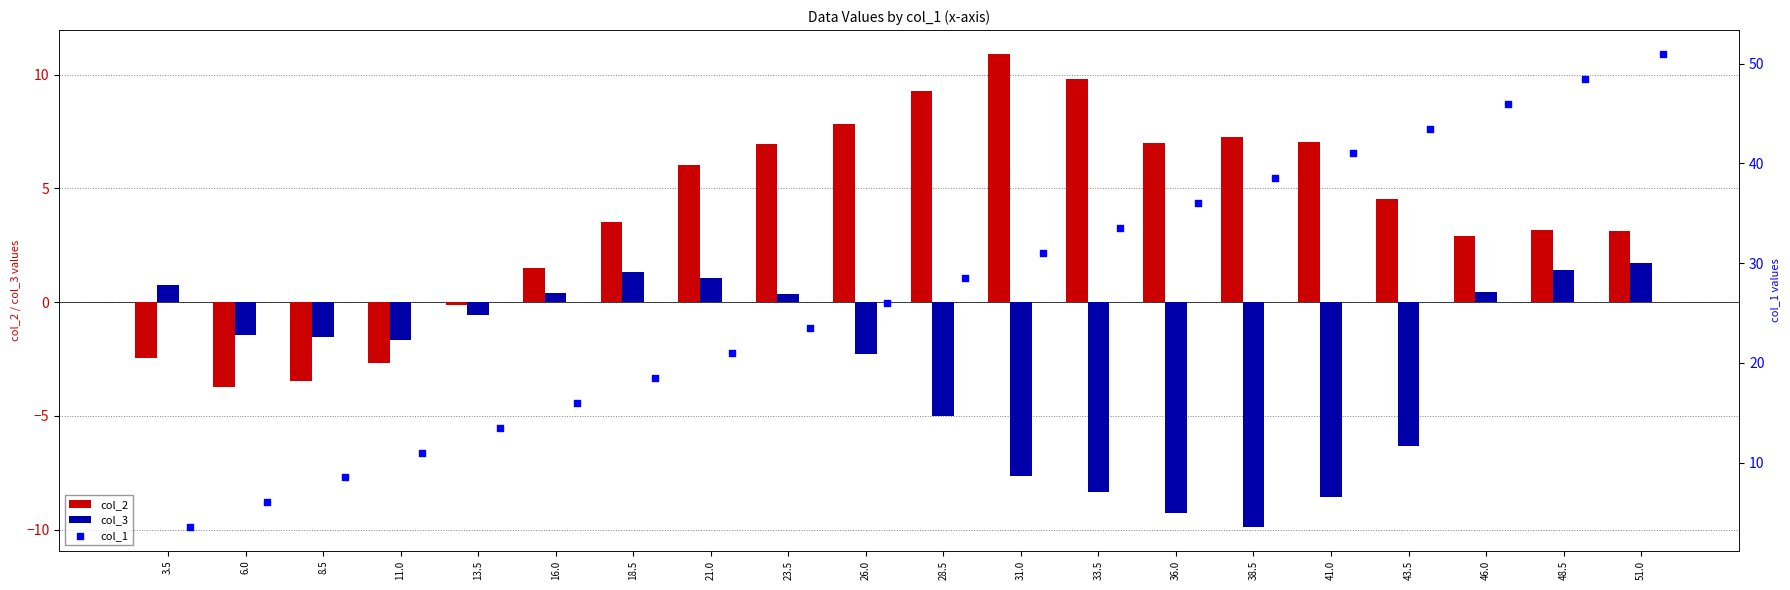

Which series has the largest total across all categories?

col_1